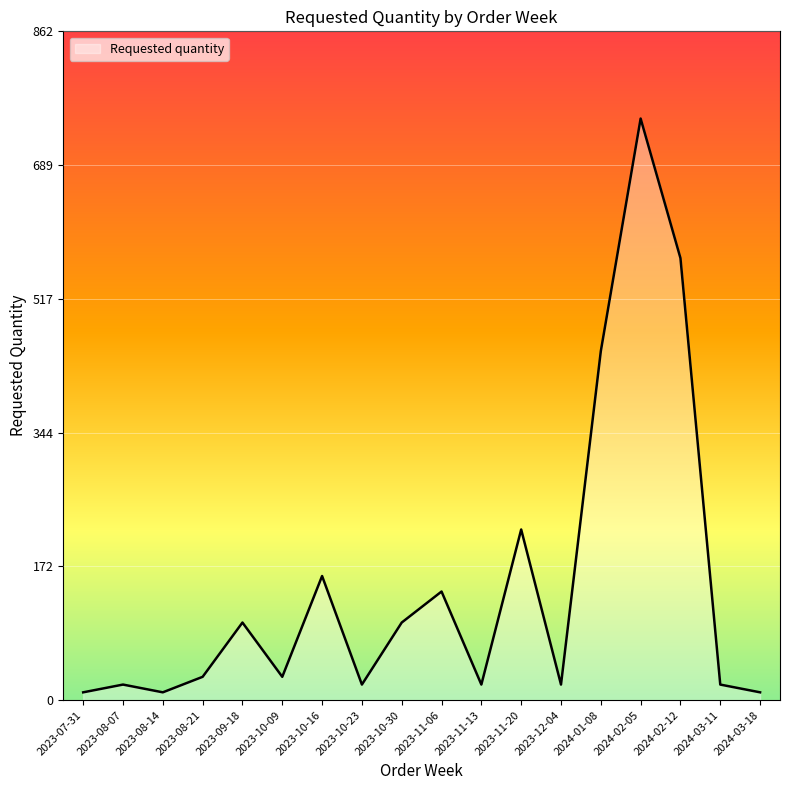

How many categories are shown in the chart?

18